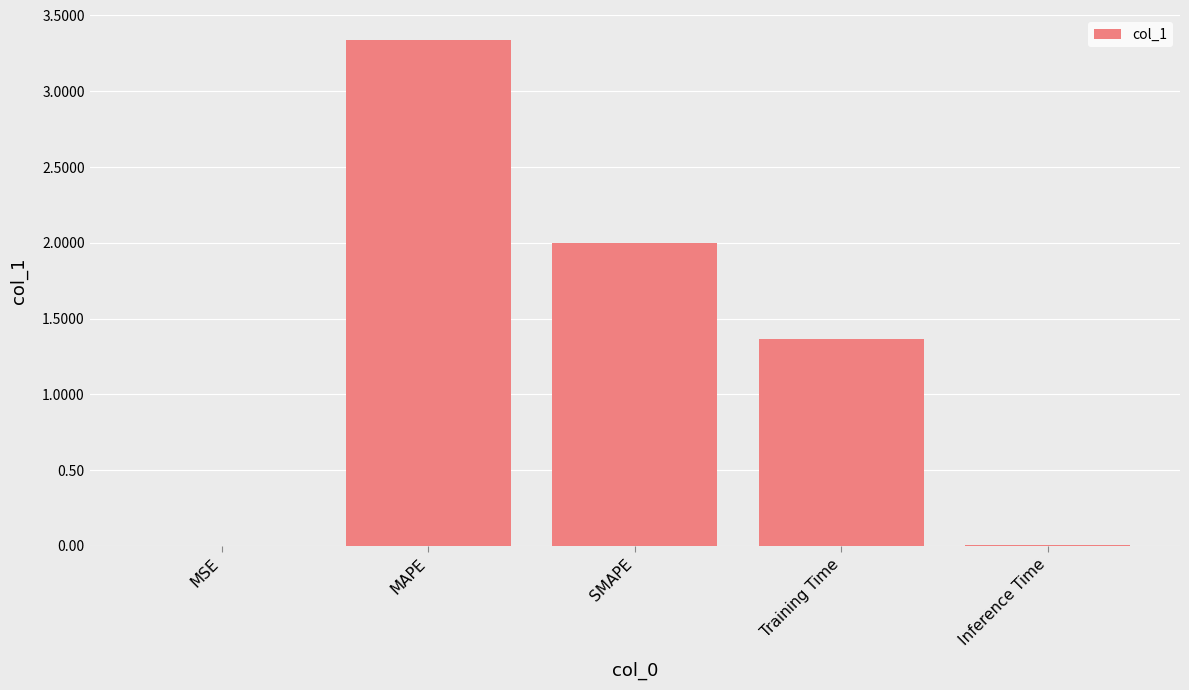

What is the sum of the values at Training Time and MAPE?

4.7